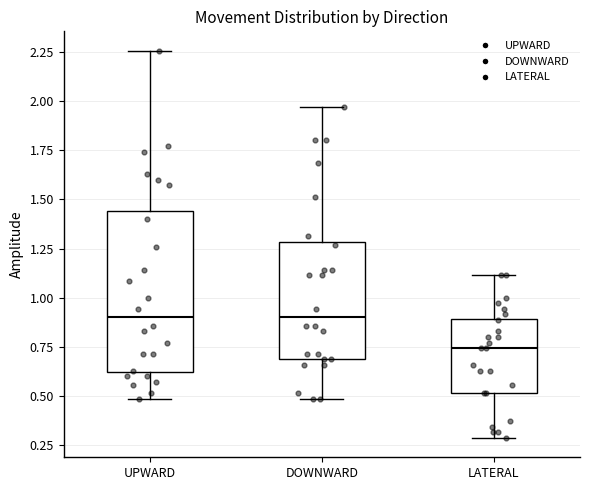

Which box is the tallest, from its lower edge to its upper edge?

UPWARD